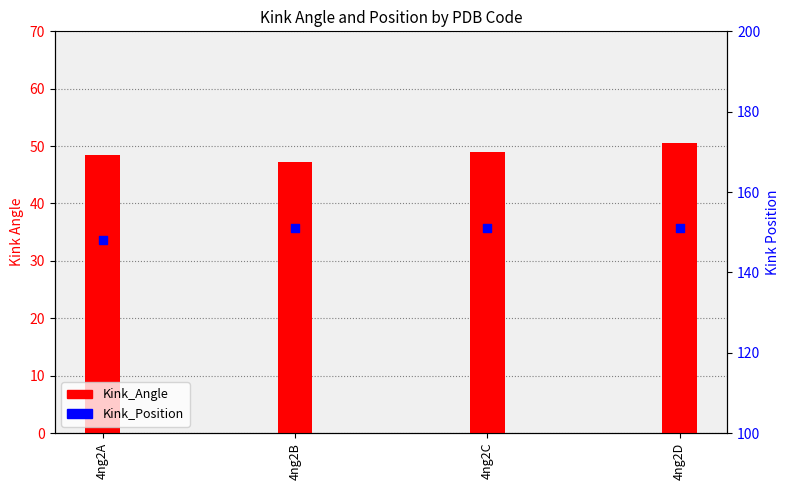

At which category is the sum across all series the highest?

4ng2D